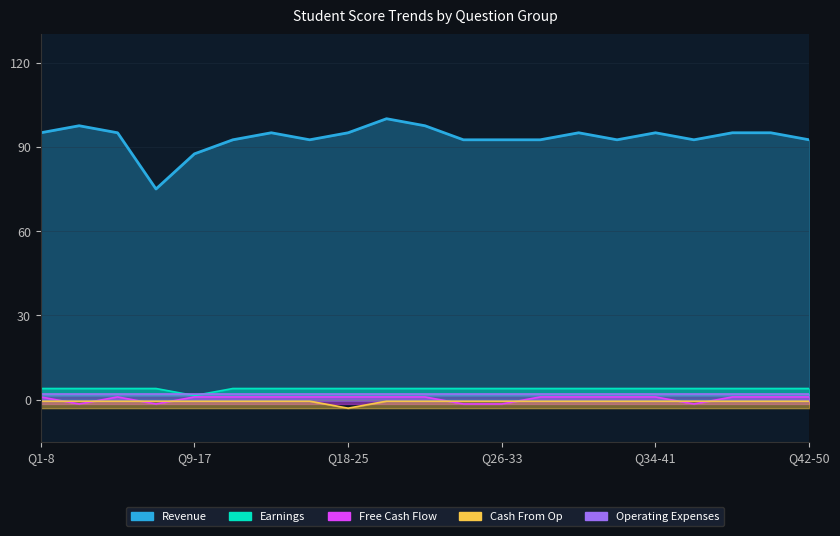

Is the value of Cash From Op at 17 greater than the value of Earnings at 14?

No